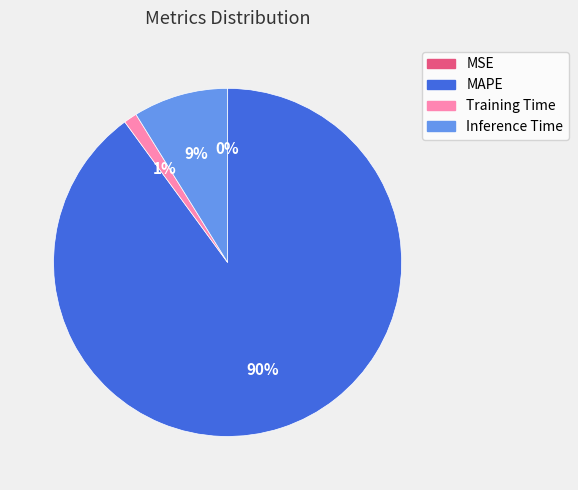

Is the sum of Training Time and Inference Time greater than half?

No